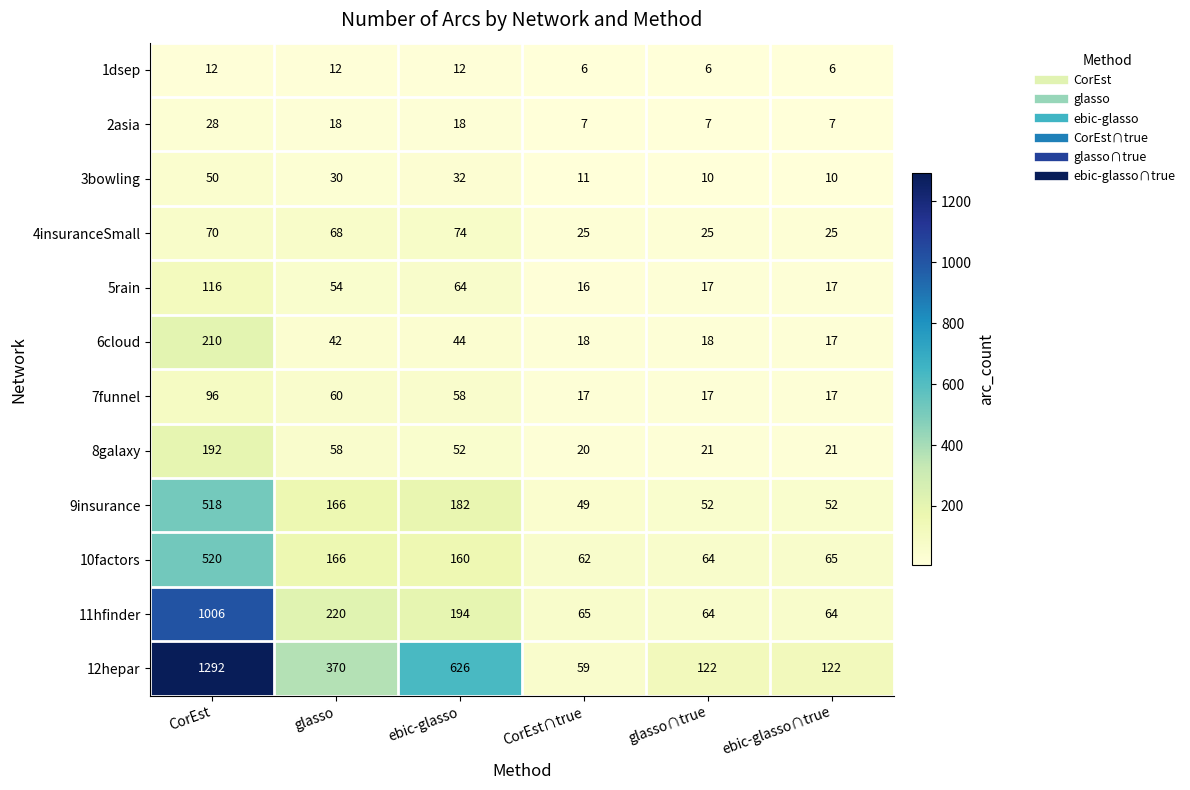

At how many categories does at least one series exceed 1264?

1